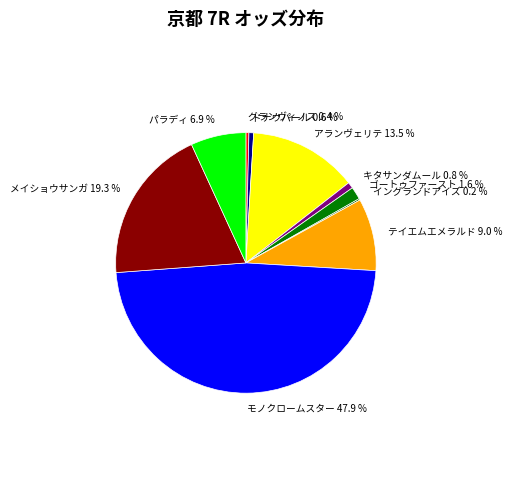

Is the sum of アランヴェリテ 13.5 % and ゴートゥファースト 1.6 % greater than half?

No